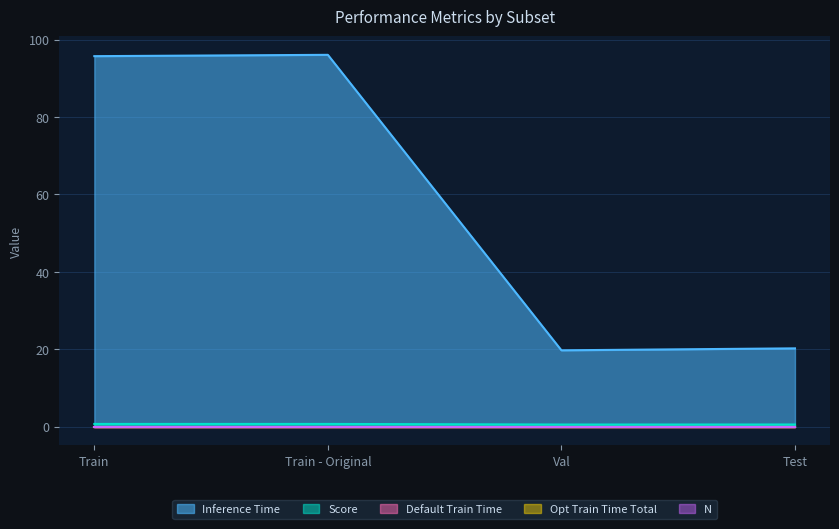

Rank the categories by Opt Train Time Total value from lowest to highest.

Train, Train - Original, Val, Test